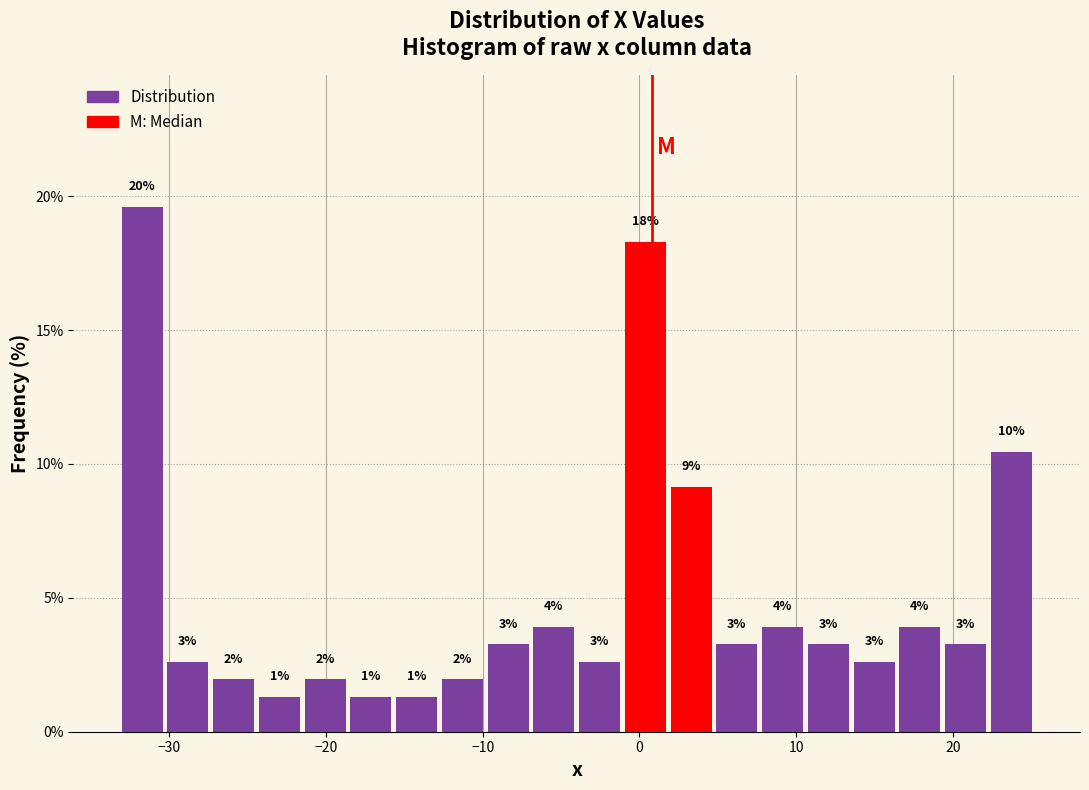

Read against the x-axis, roughly where is the centre of the tallest bar?

-32